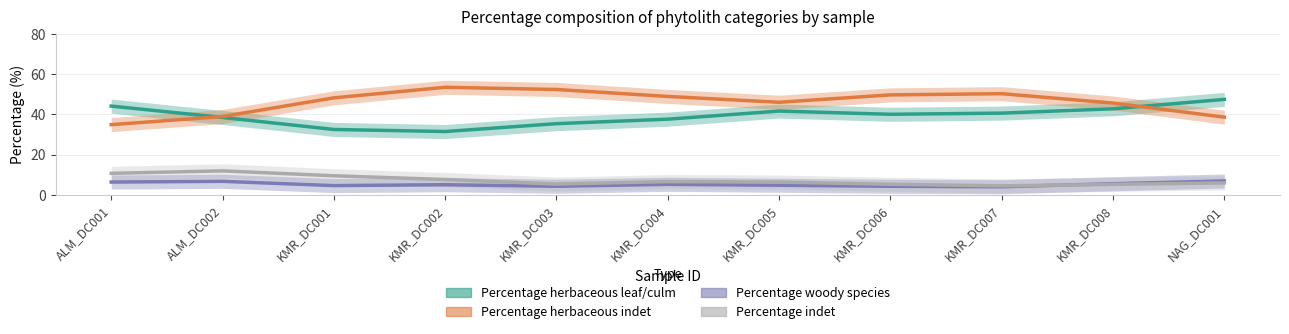

Which series changed the most between ALM_DC002 and KMR_DC004?

Percentage_herbaceous_indet